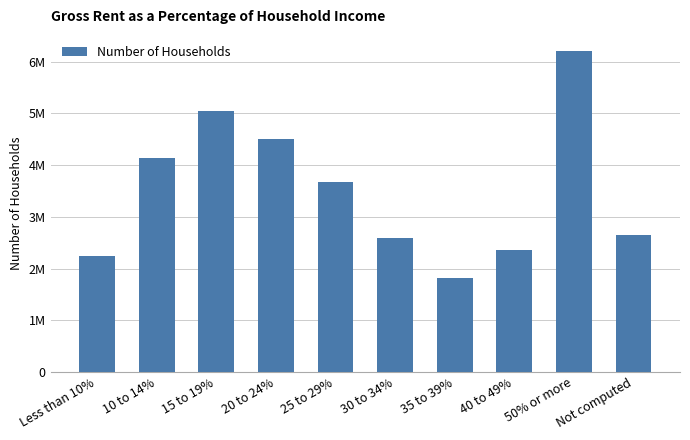

What position from the right is 15 to 19%?

8